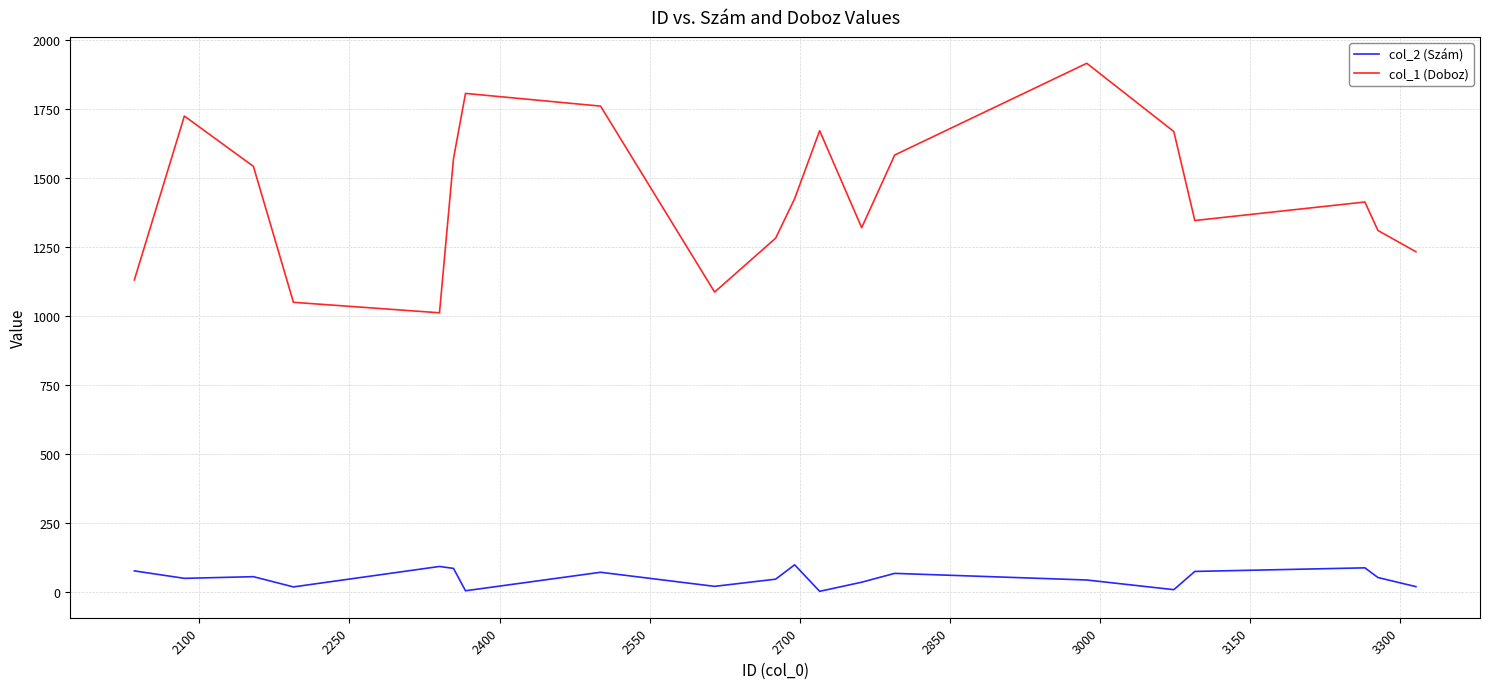

What is the greatest value displayed?

1915